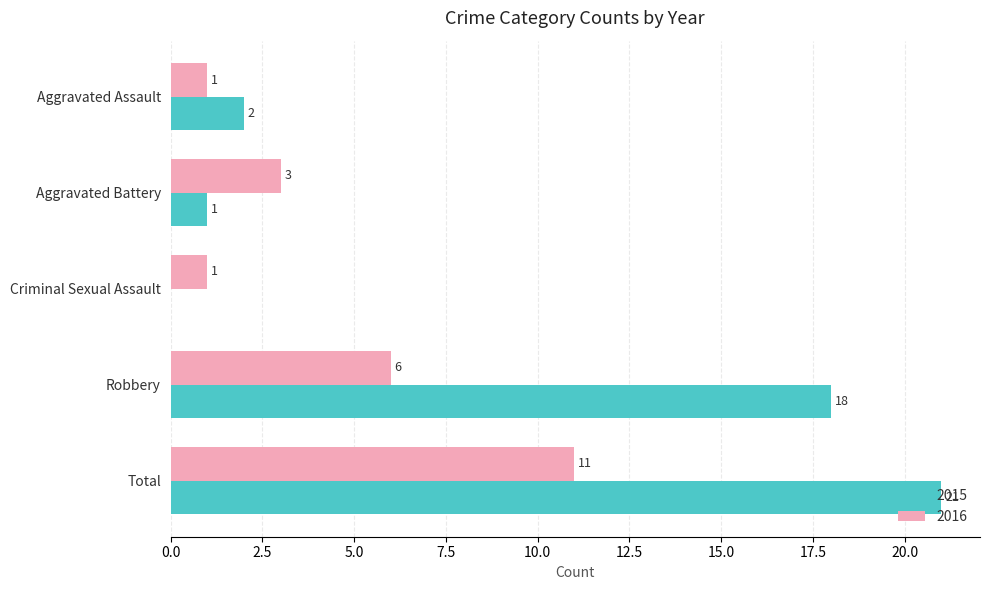

What is the total value across all series at Aggravated Assault?

3